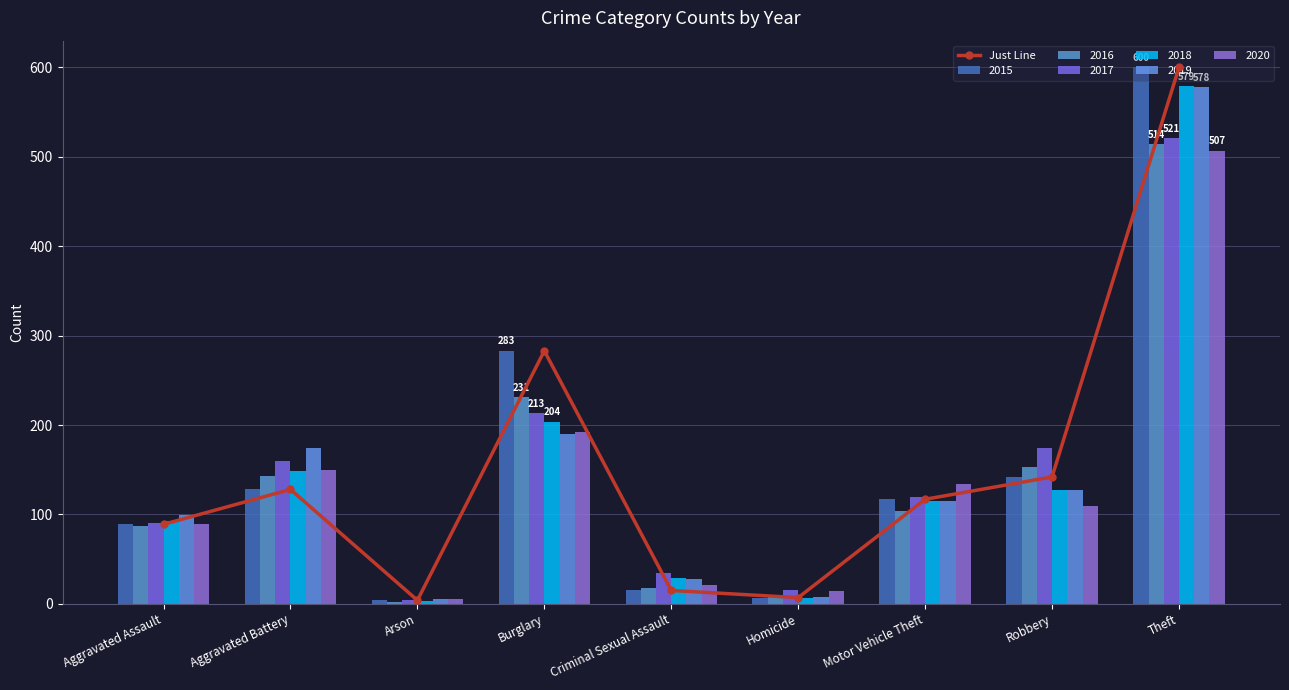

List the labels in order of value, smallest first.

Arson, Homicide, Criminal Sexual Assault, Aggravated Assault, Motor Vehicle Theft, Aggravated Battery, Robbery, Burglary, Theft